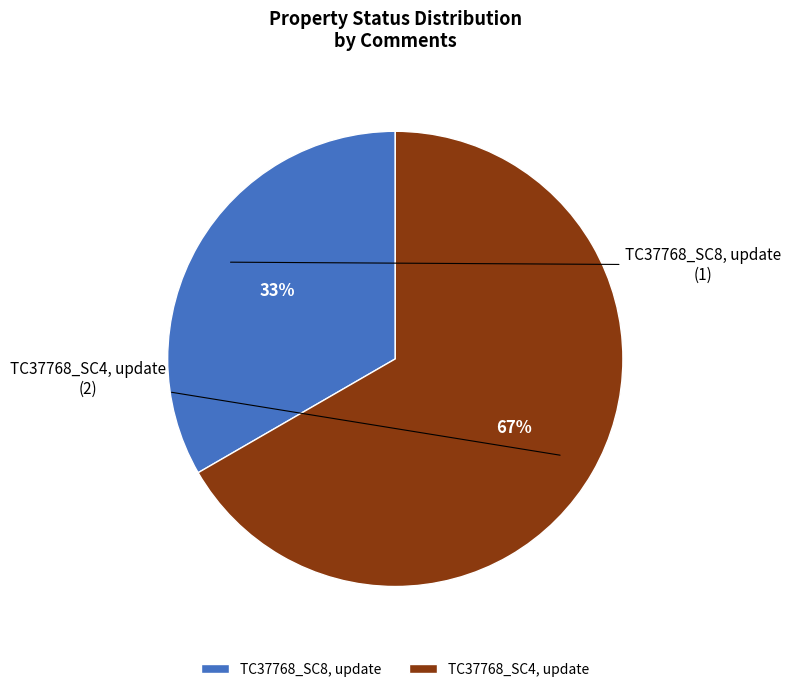

To the nearest percent, what is the combined percentage of TC37768_SC4, update and TC37768_SC8, update?

100%